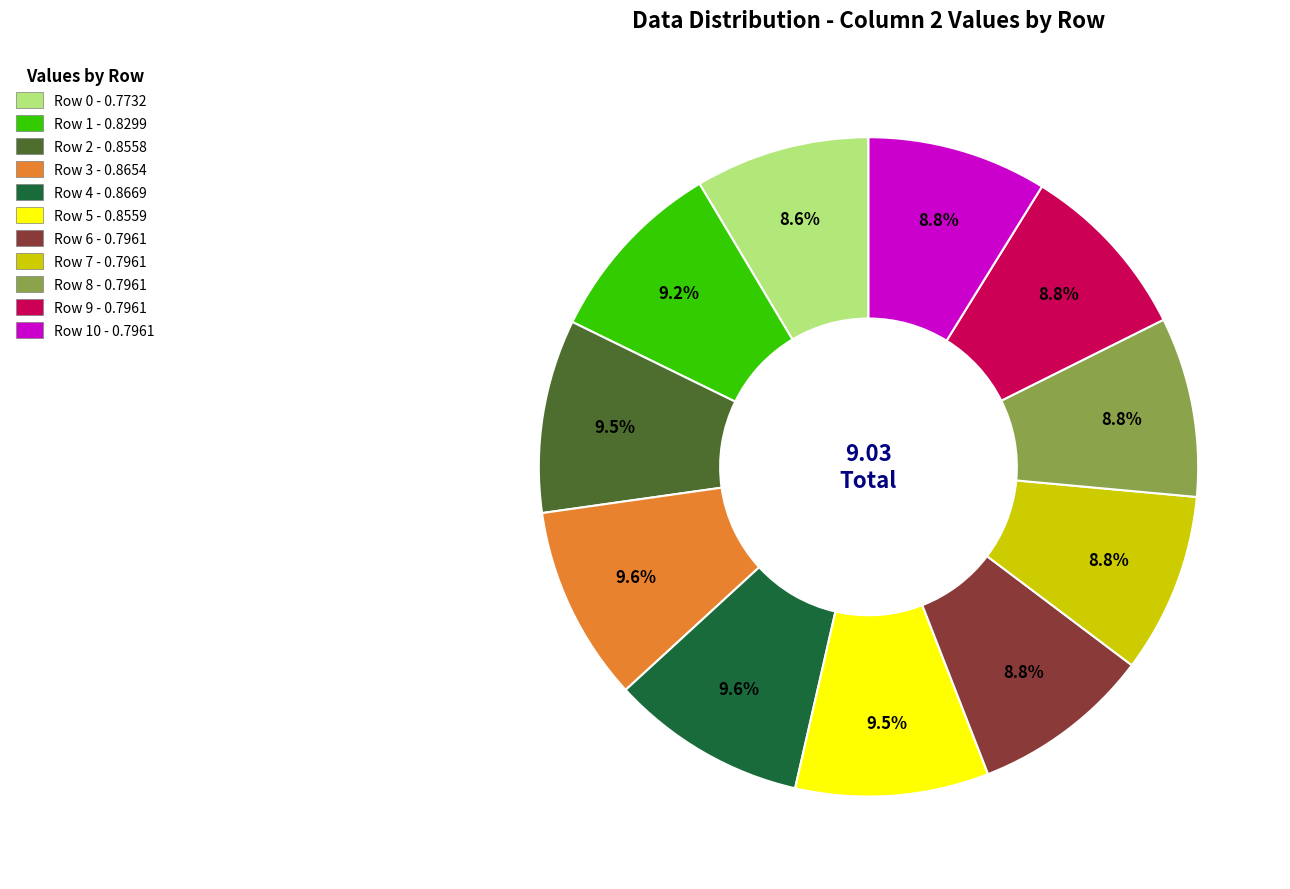

Does any single category account for the majority?

No